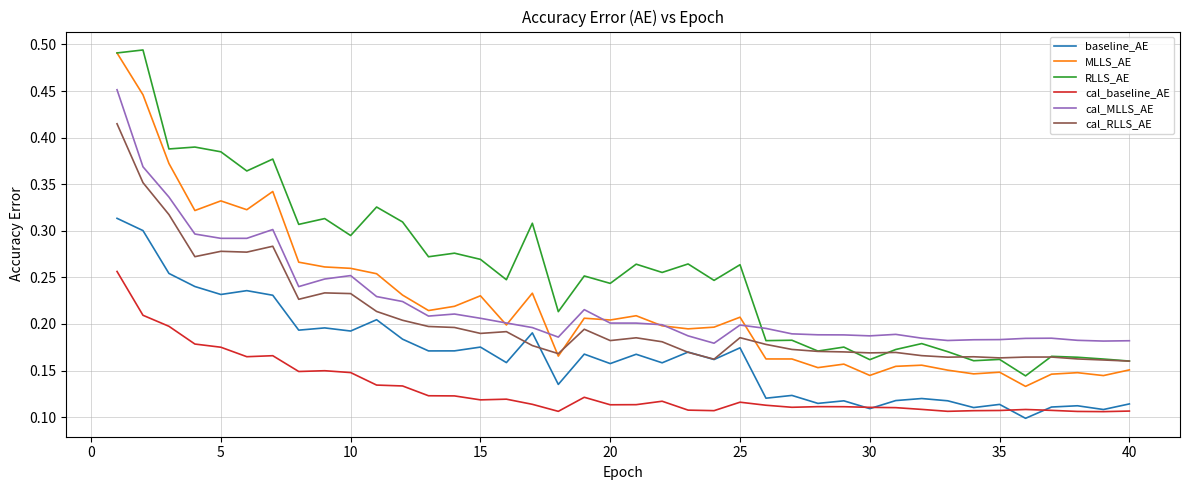

True or false: RLLS_AE and cal_baseline_AE intersect in this chart.

False